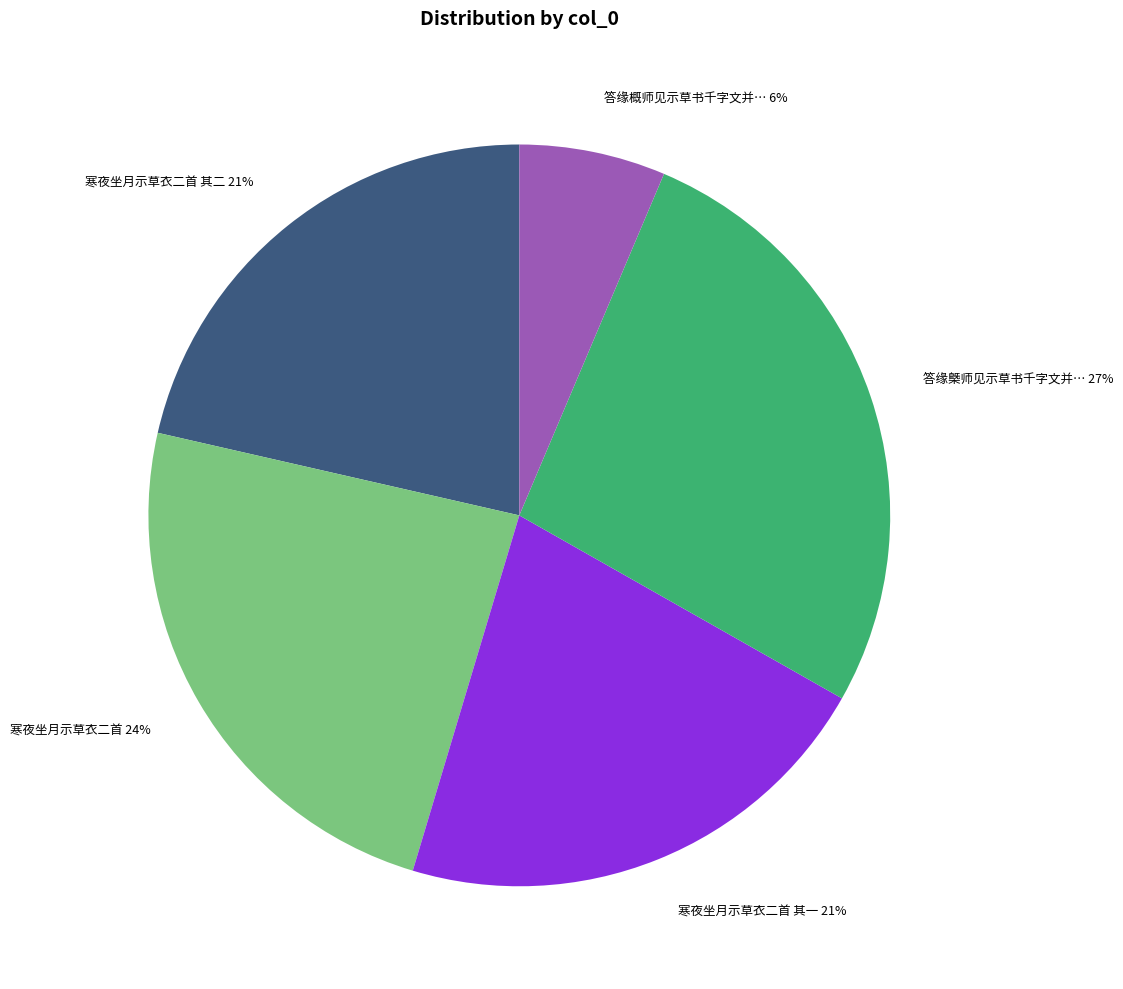

Does any single category account for the majority?

No